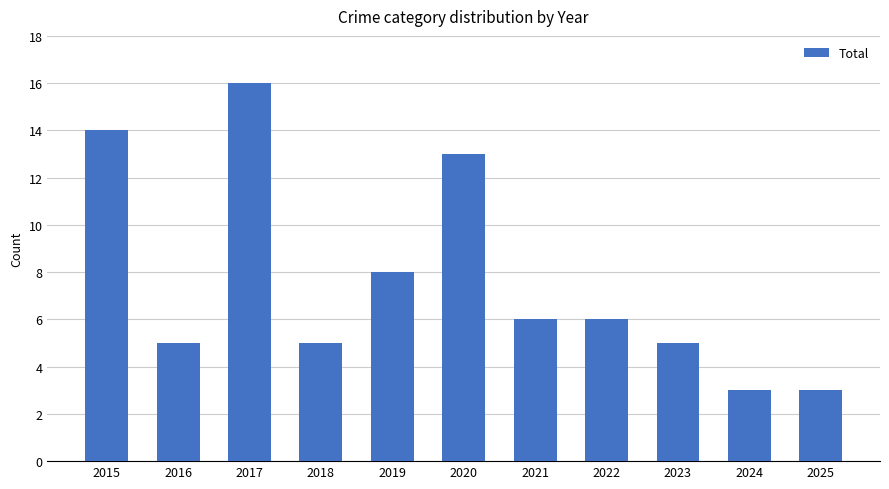

Does the chart contain any negative values?

No